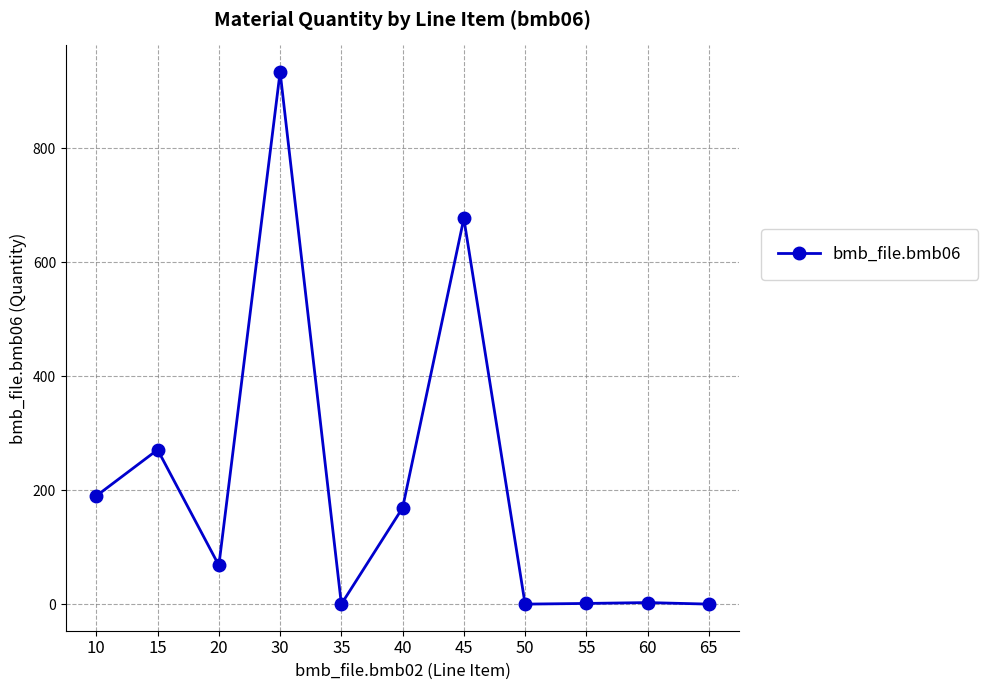

True or false: the data shows 476.6 at 65.

False